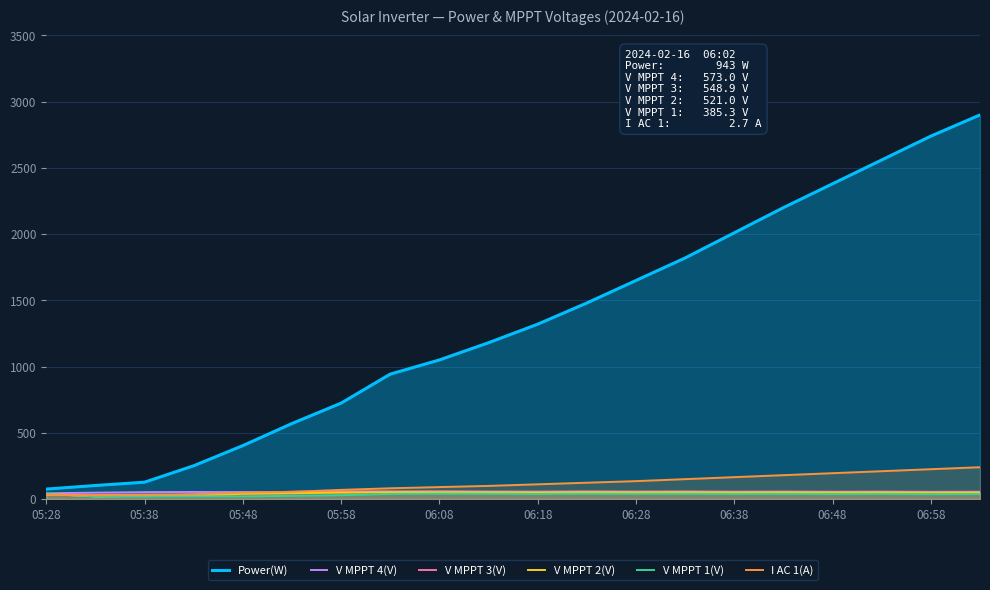

Is it true that V MPPT 4(V) equals 100.2 at 11?

False